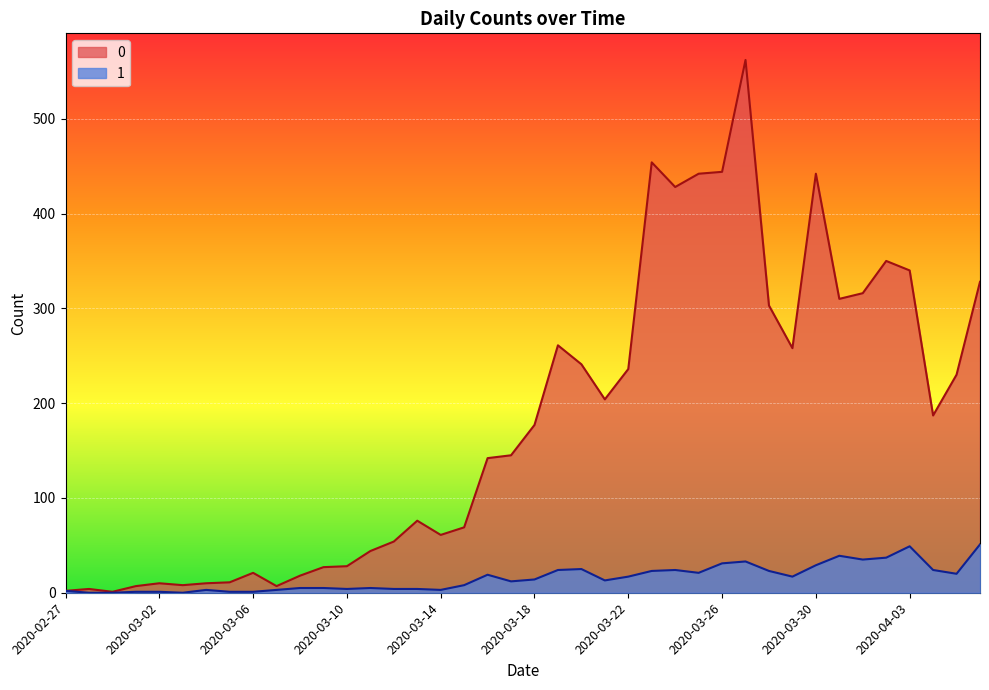

At 2020-02-27, list the series in order from largest to smallest.

0, 1